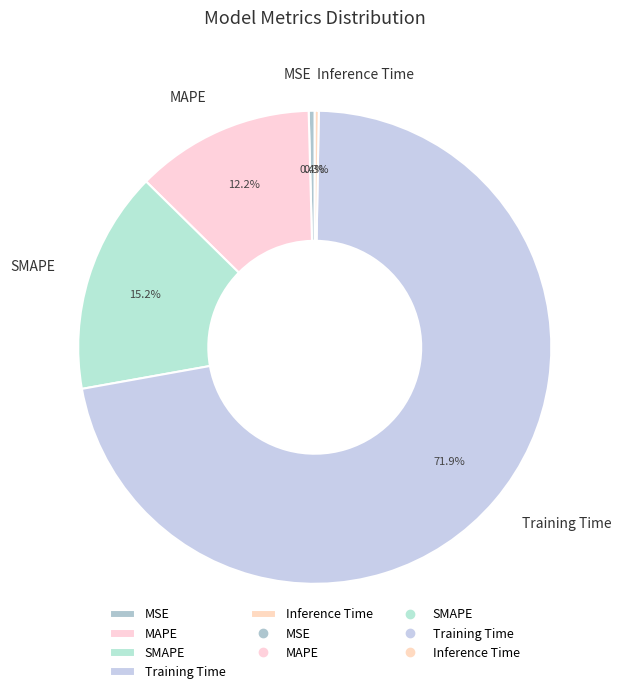

What percentage is NOT represented by MAPE?

87.8%